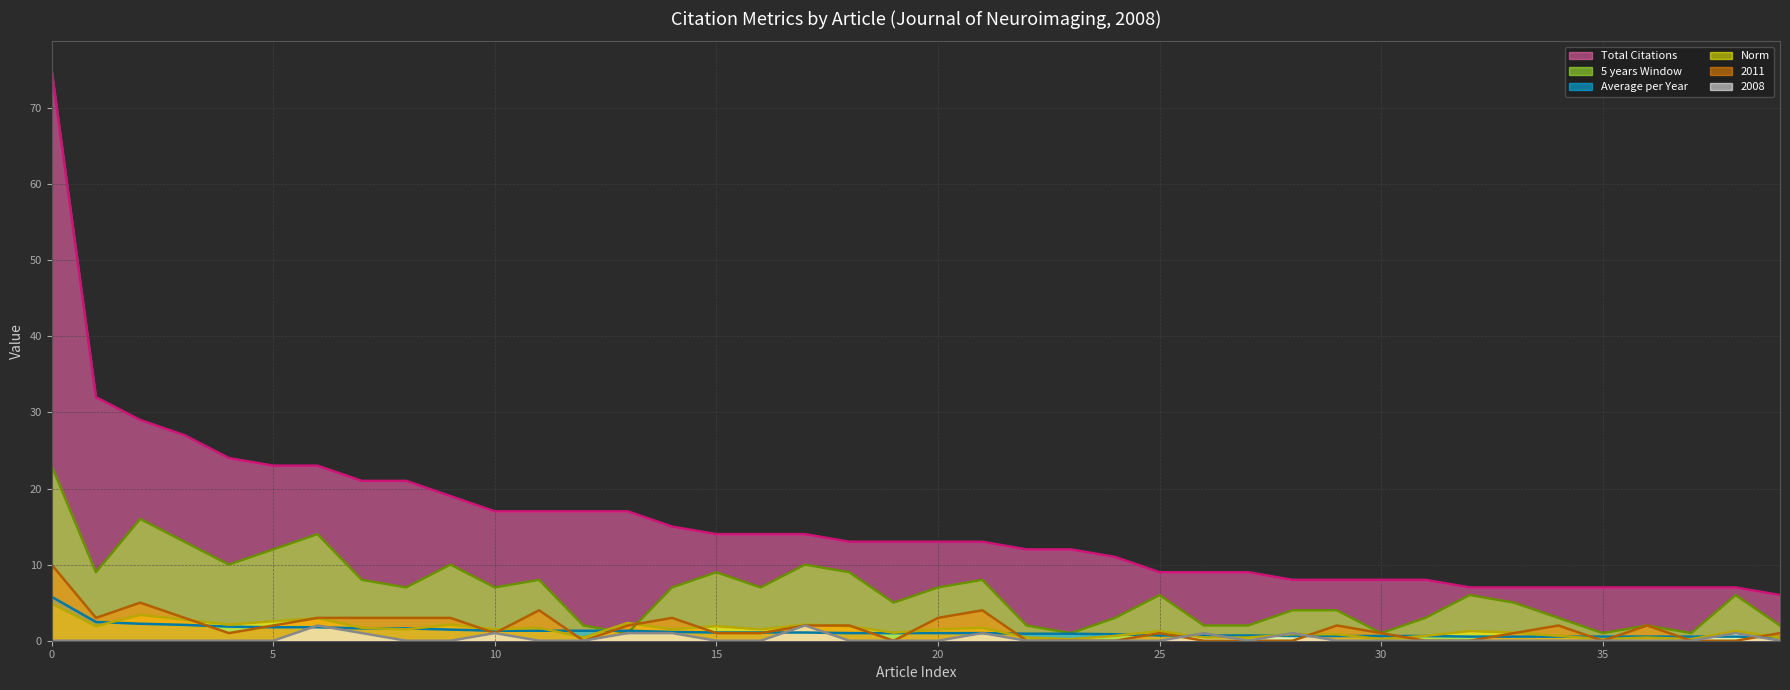

Which series has the largest total across all categories?

Total Citations